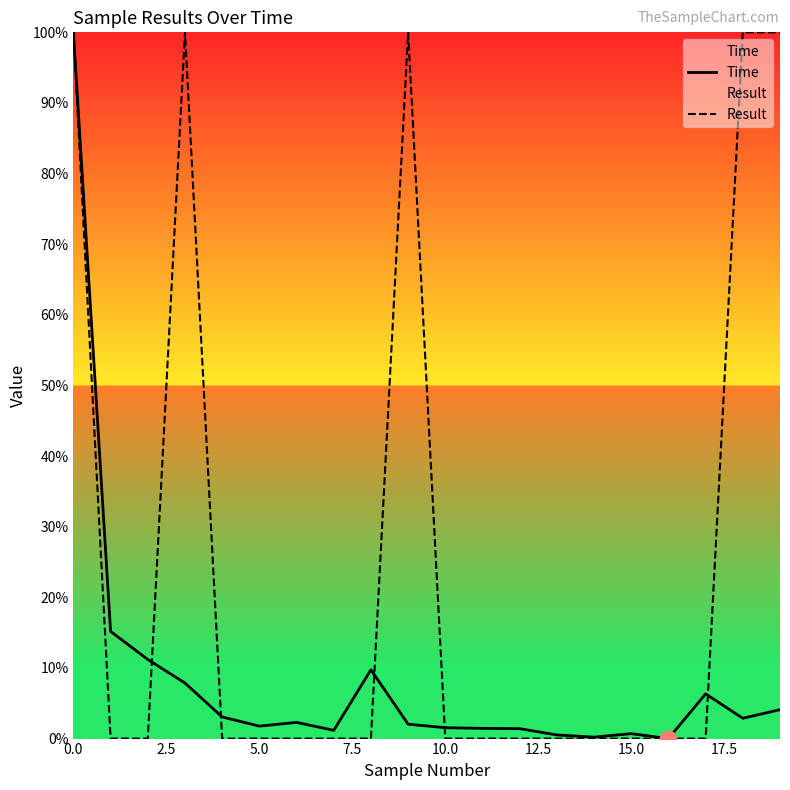

Rank the series by their average value, from highest to lowest.

Result, Time